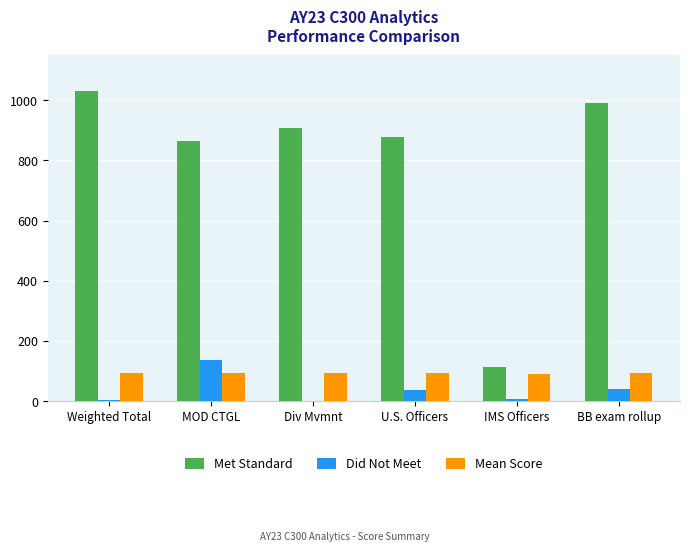

Between Div Mvmnt and BB exam rollup, which series saw the biggest shift?

Met Standard